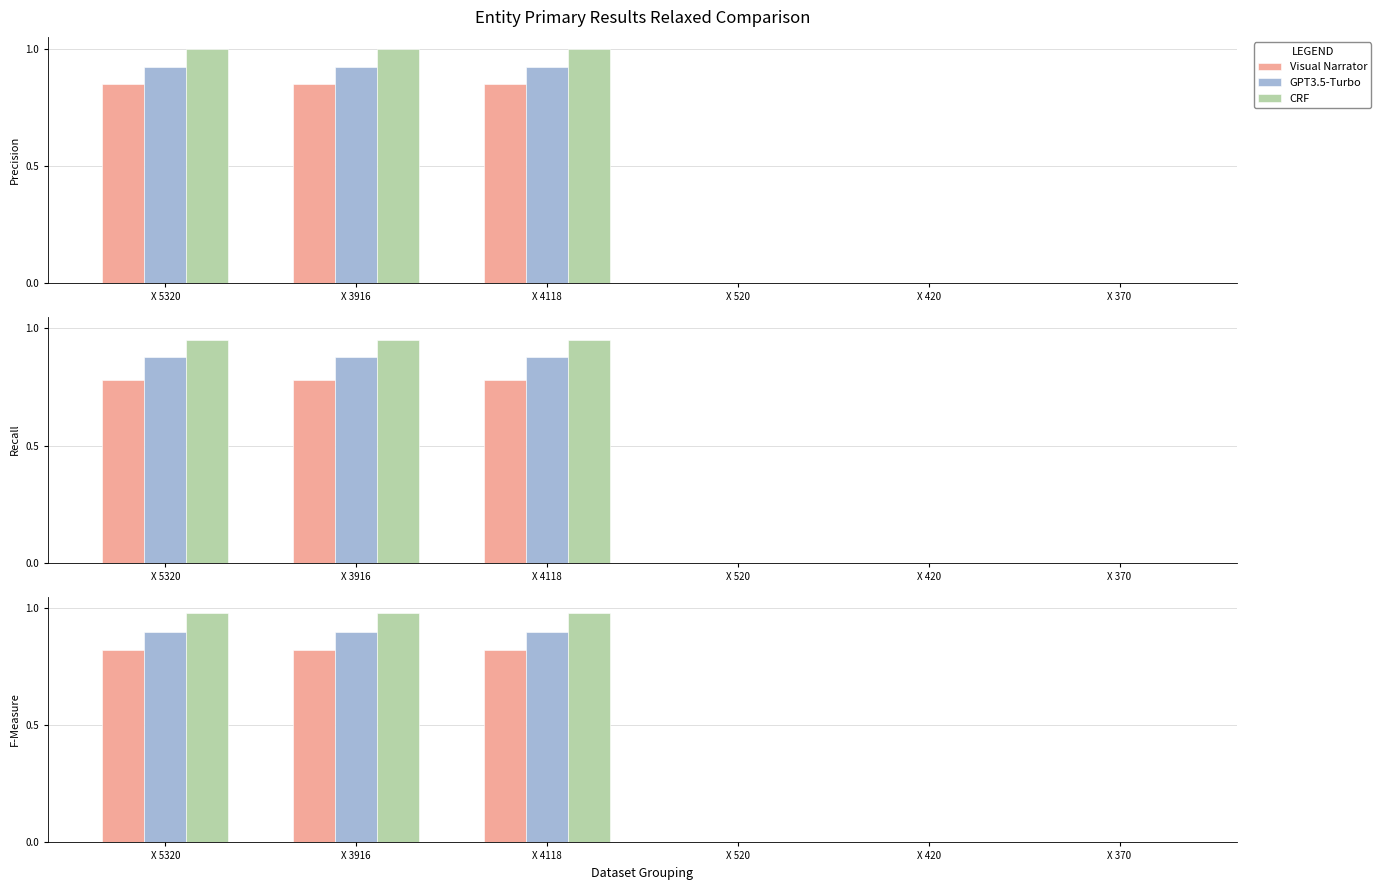

At which category is the sum across all series the highest?

Х 5320